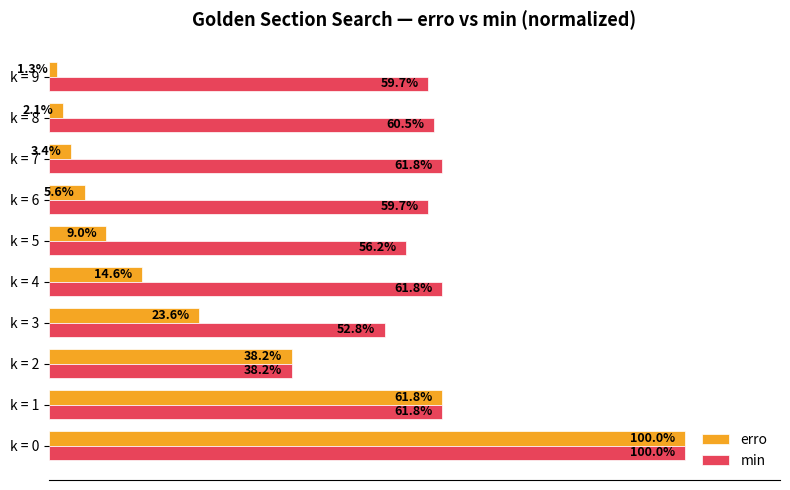

What are all the series names shown in the legend?

erro, min